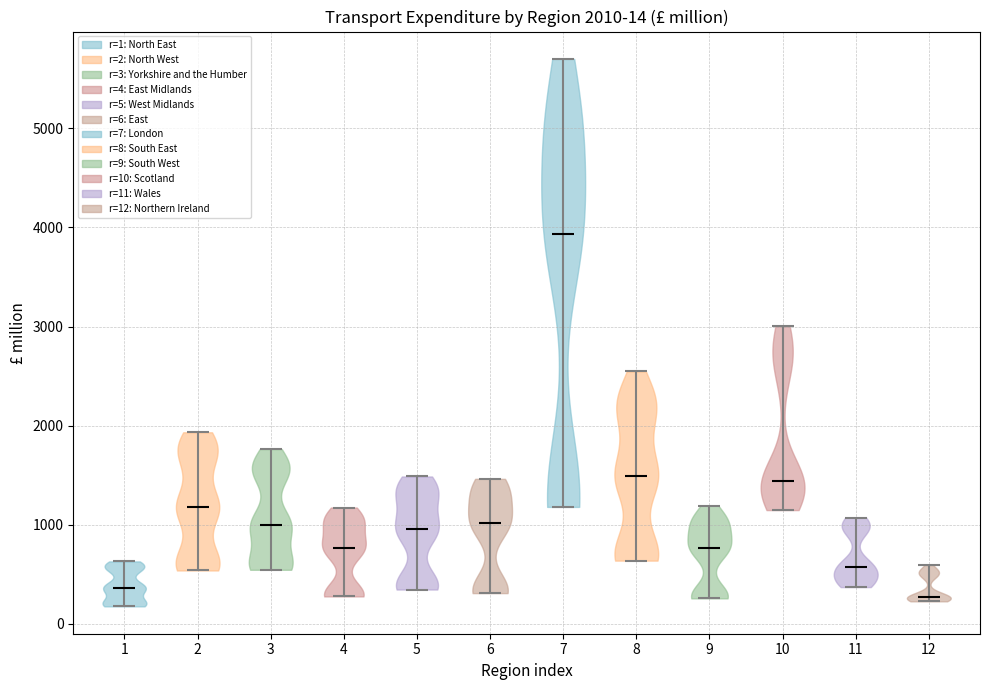

Which violin has the highest median line?

7